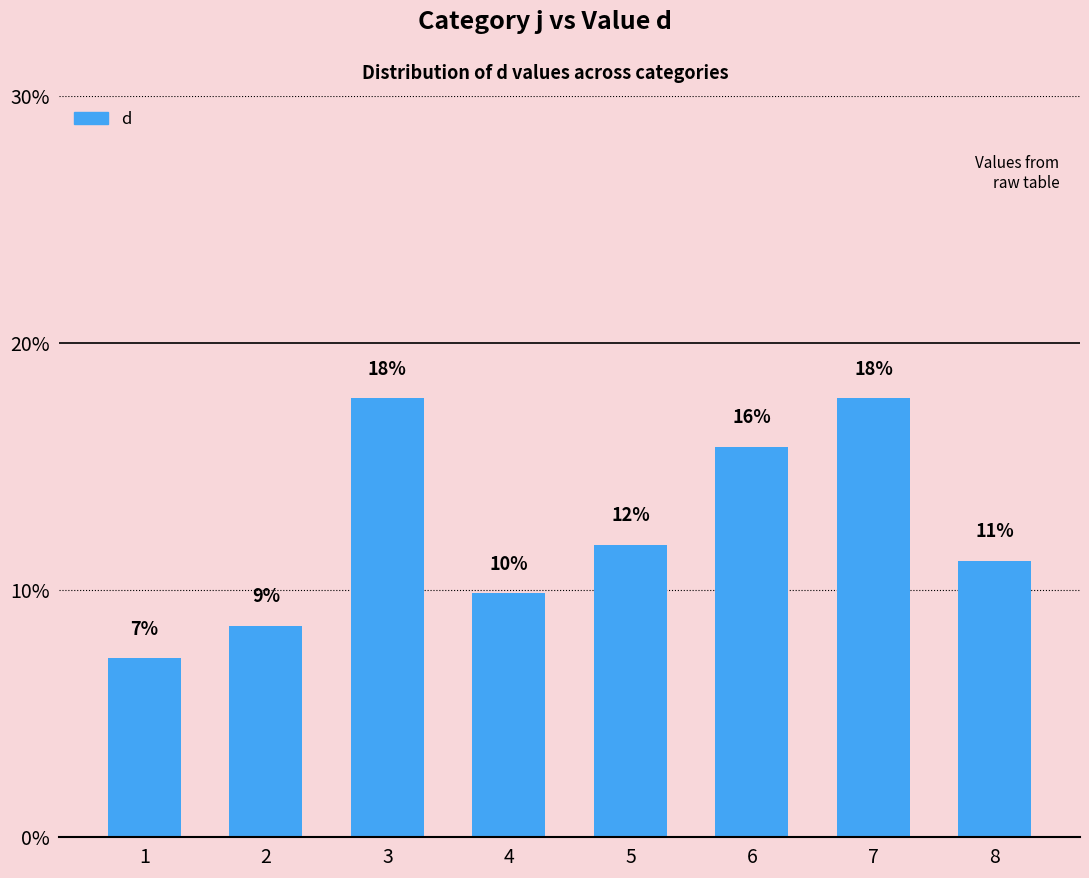

List the labels in order of value, smallest first.

1, 2, 4, 8, 5, 6, 3, 7